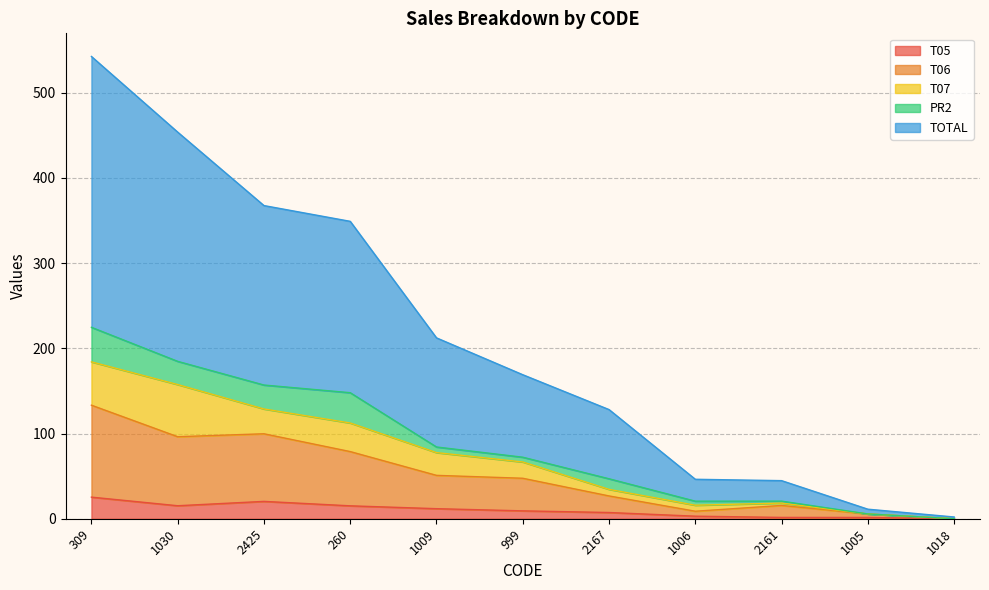

What is the difference between the TOTAL values at 2167 and 1009?

84.1